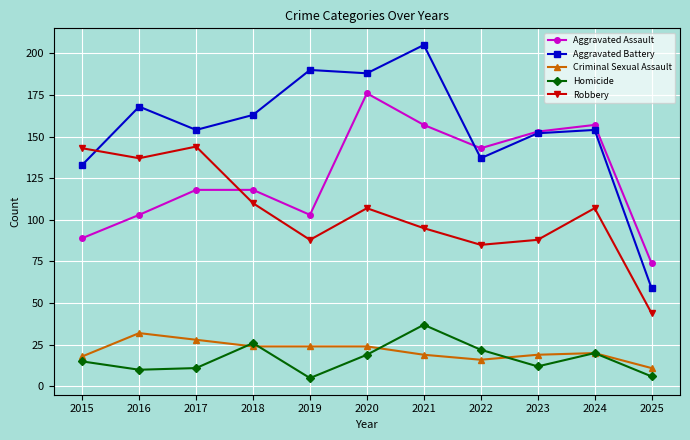

Which series has the largest total across all categories?

Aggravated Battery